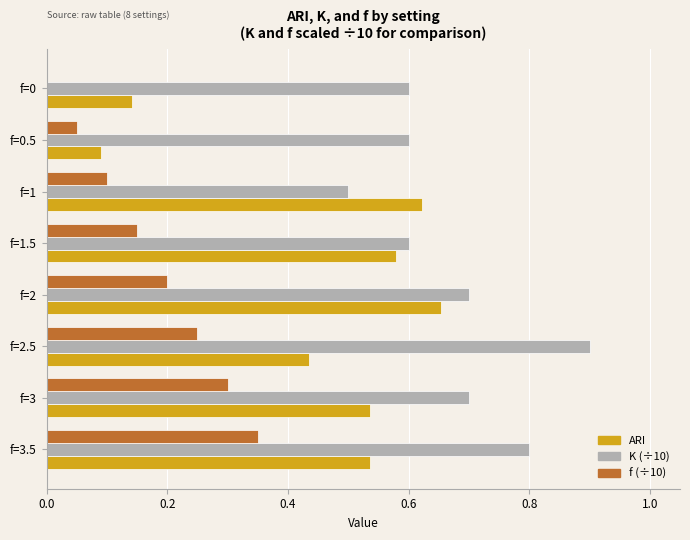

True or false: f (÷10) has a value of -0.1 at f=0.

False